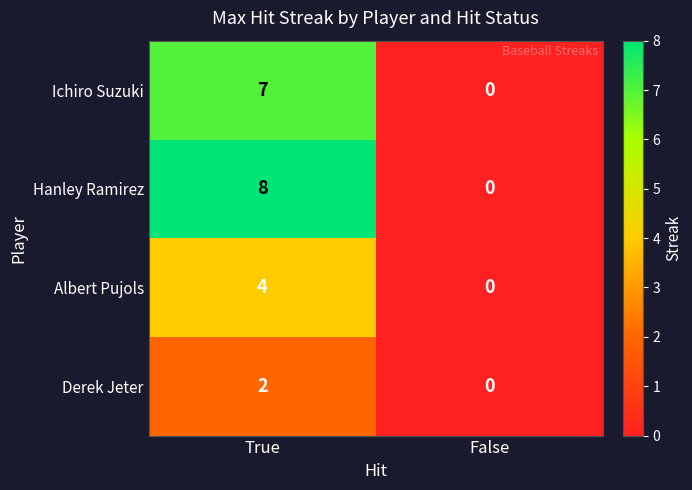

At how many categories does at least one series exceed 7?

1